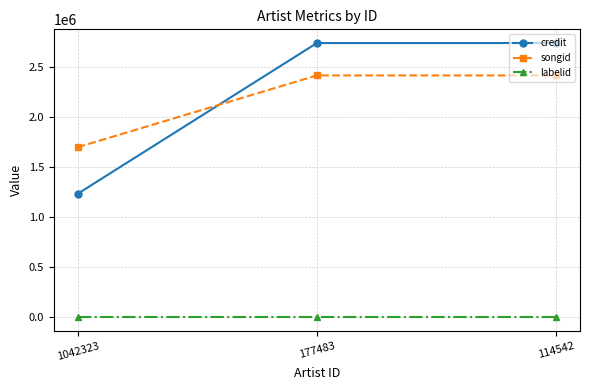

Does the chart display data point markers on the line(s)?

Yes